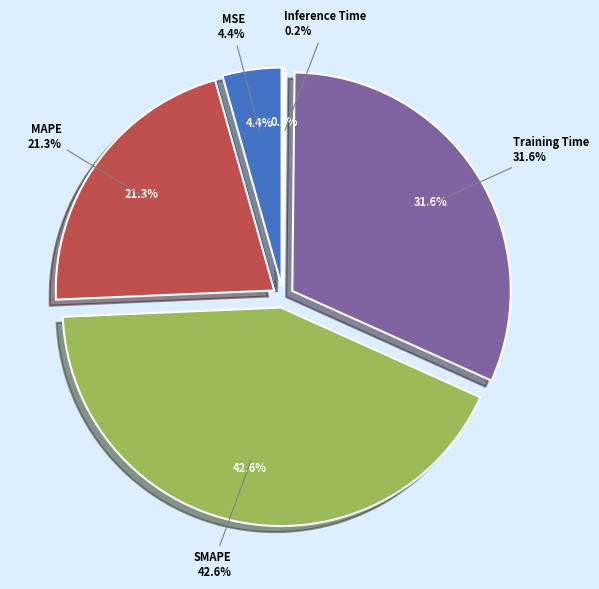

What is the total percentage of SMAPE and Training Time?

74.2%